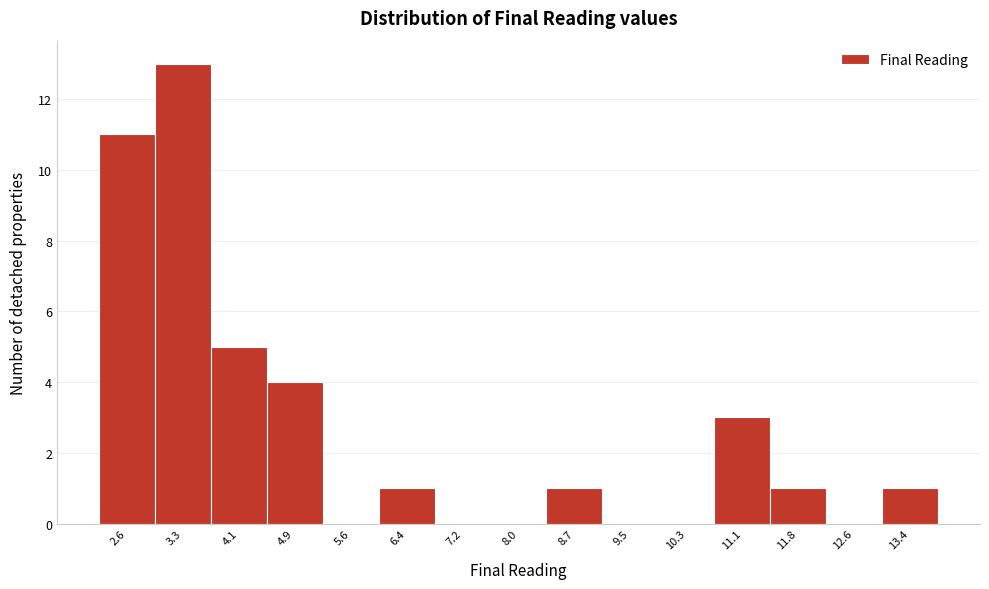

Over which range of the x-axis is the bar tallest?

2.9 to 3.7